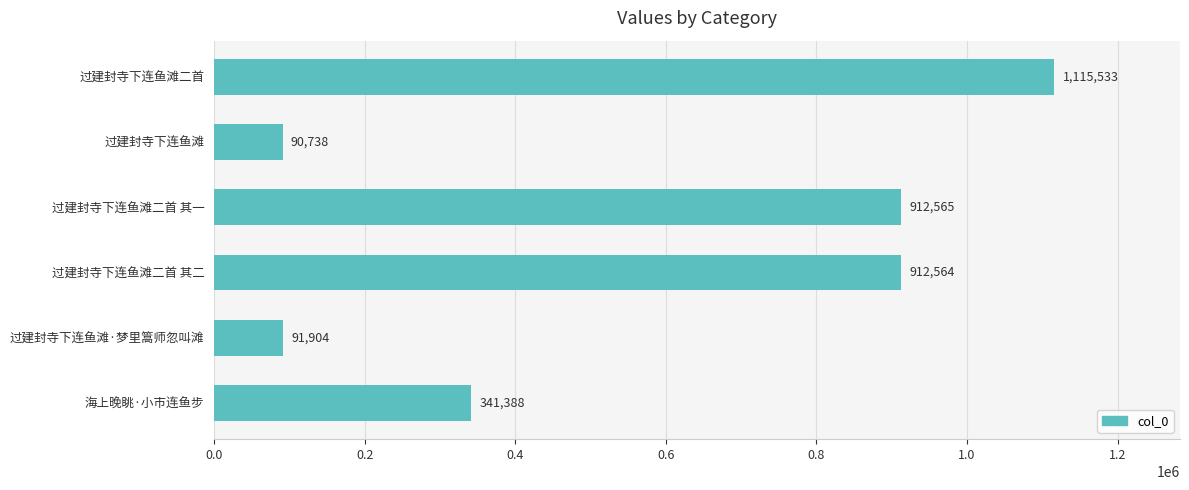

How many categories are shown in the chart?

6